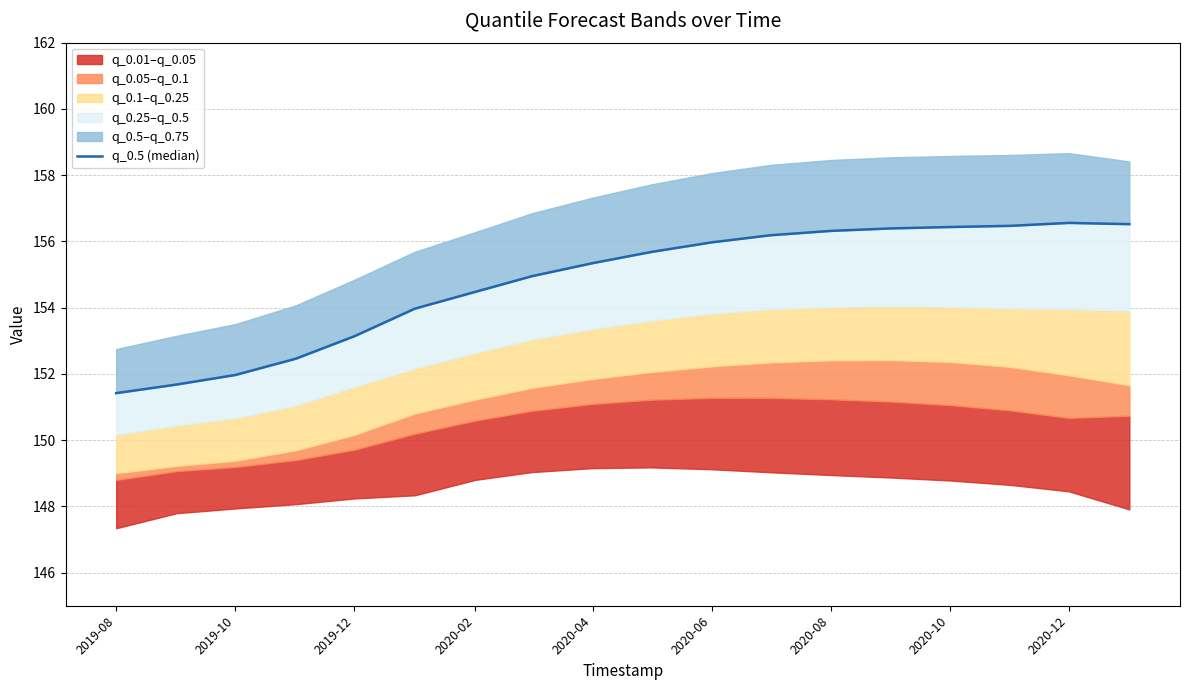

Is it true that the value at 2020-12 is 250.2?

False